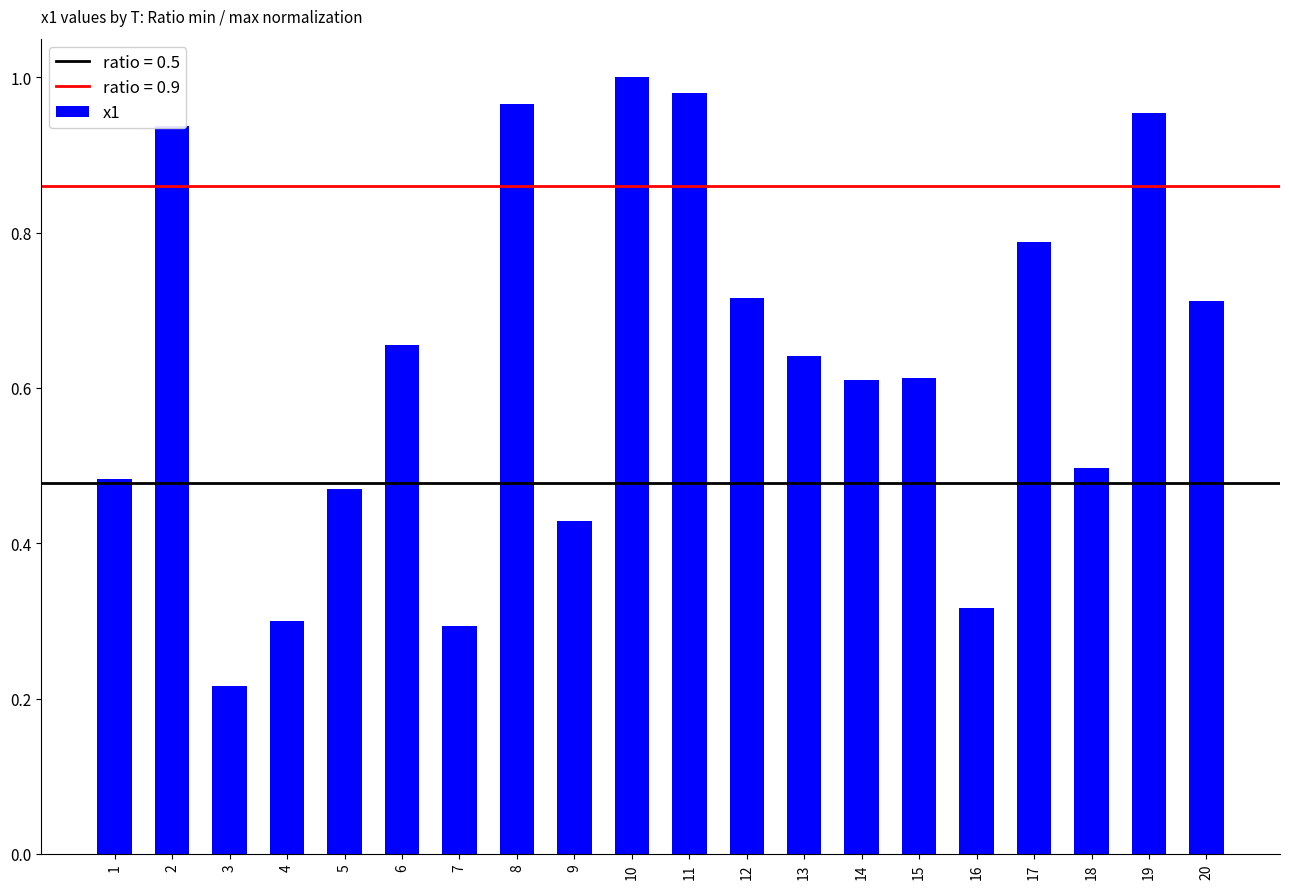

What is the sum of the values at 2 and 16?

1.3